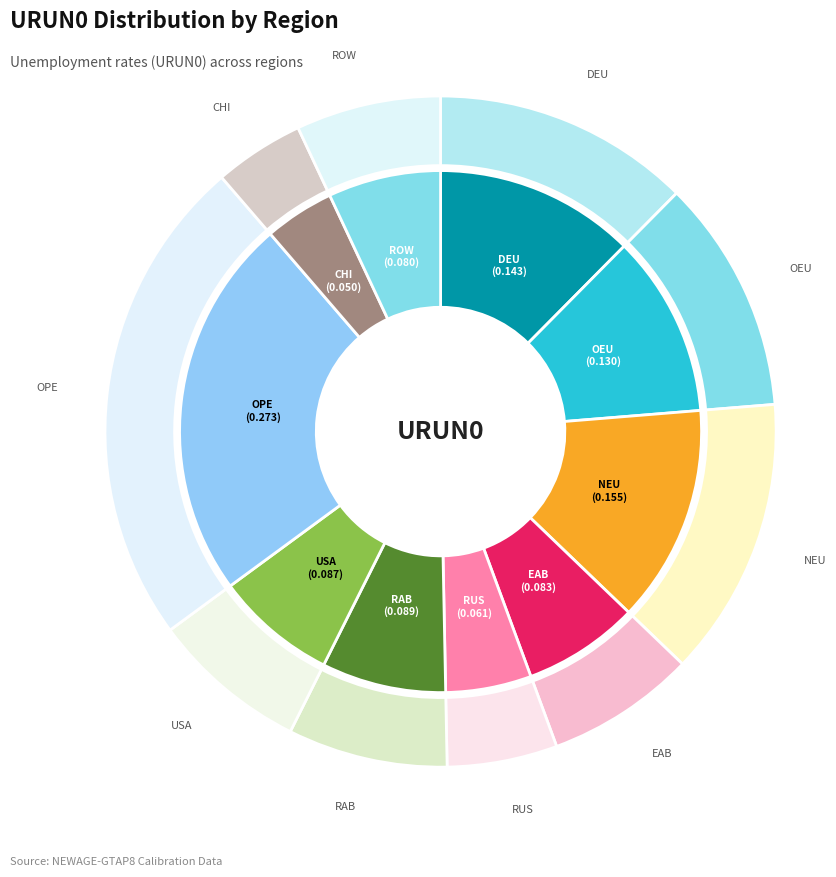

Which slice is the largest?

OPE